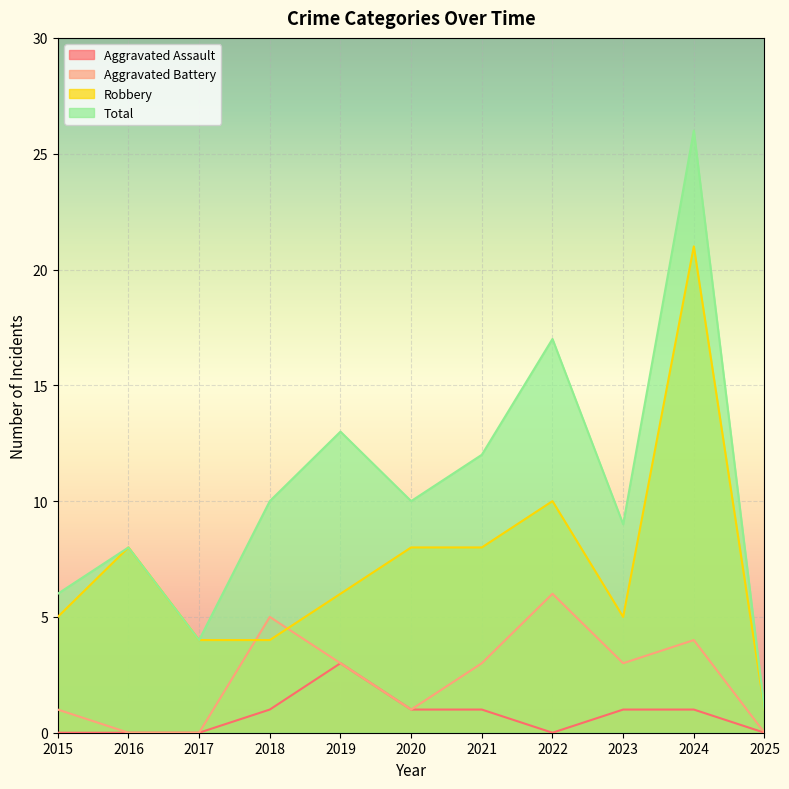

Where is the first local minimum for Aggravated Battery?

2020